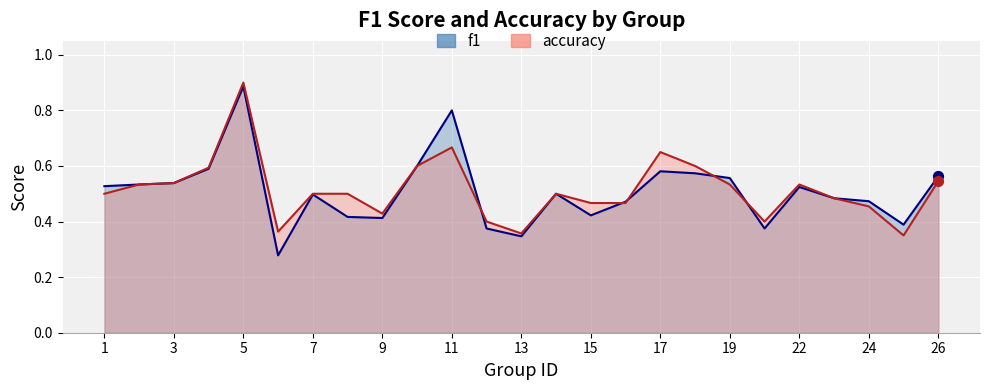

At how many categories does at least one series exceed 0?

25